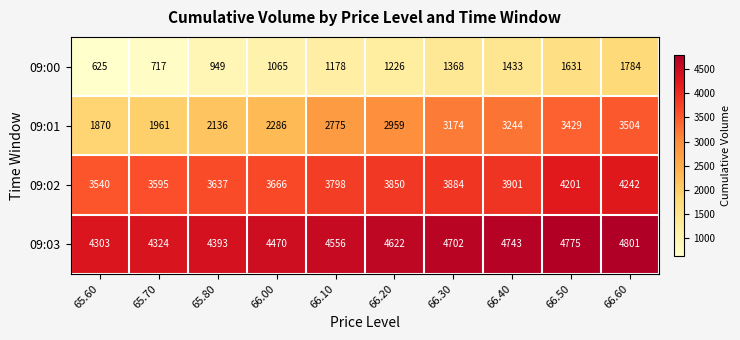

Read the 09:03 value at 65.70.

4324